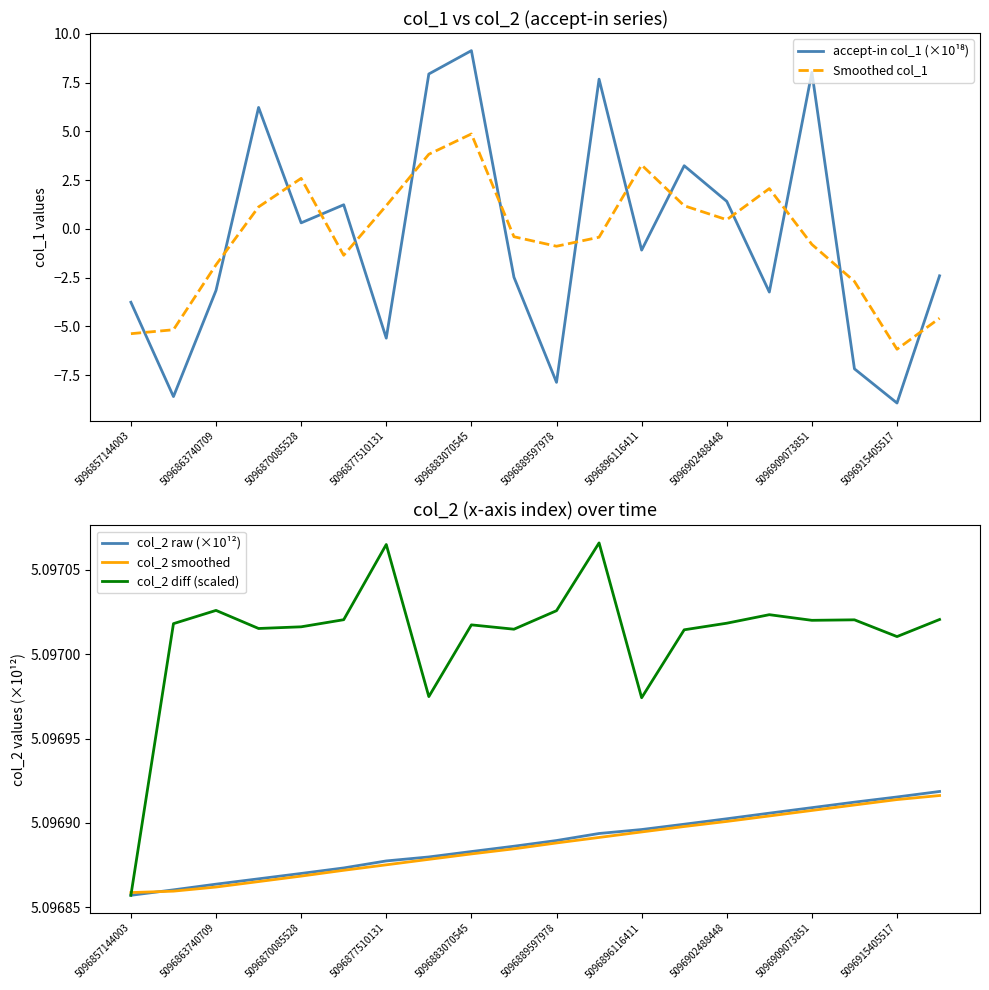

At which label does col_2 raw (×10¹²) reach its peak?

19